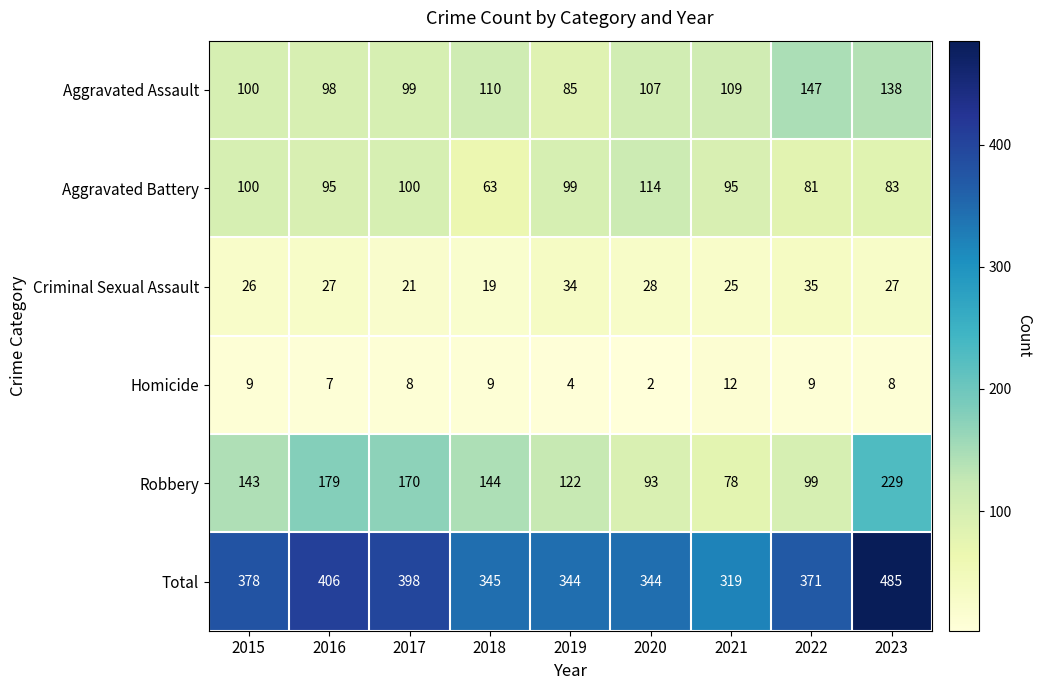

At how many categories does at least one series exceed 20?

9